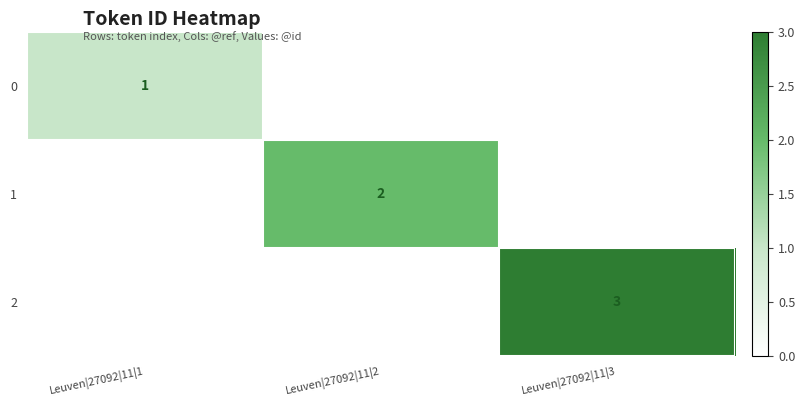

The 2 series shows 3 at Leuven|27092|11|3. True or false?

True